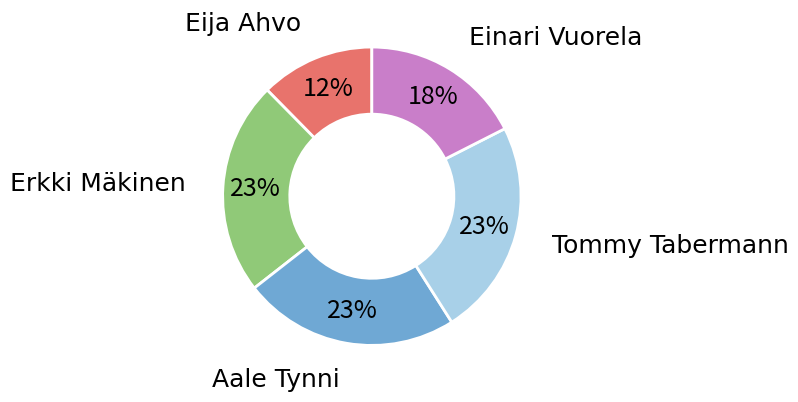

Is the sum of Eija Ahvo and Erkki Mäkinen greater than half?

No